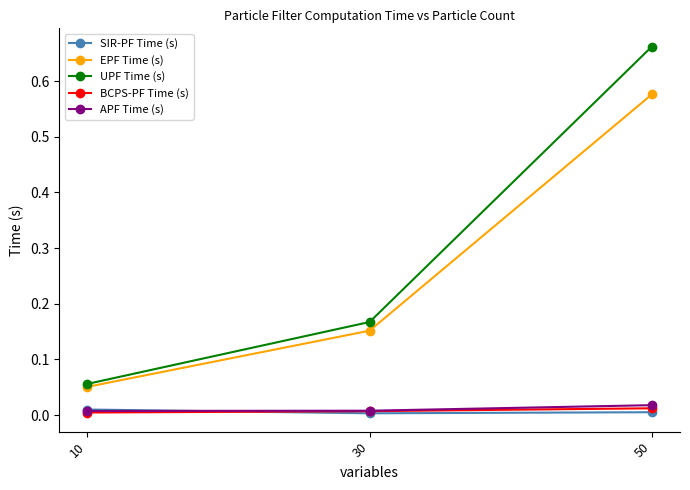

Count the APF Time (s) values in the range 0 to 1.

3